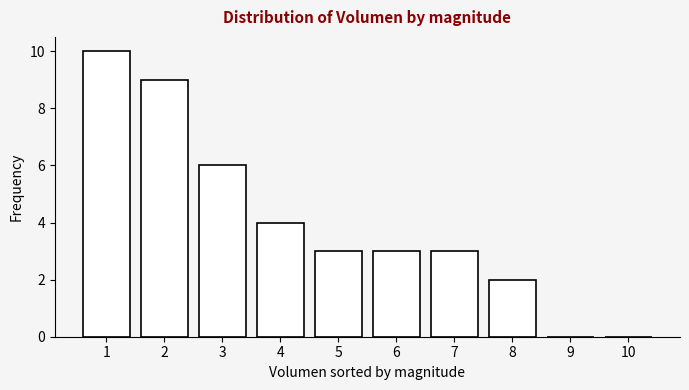

Reading left to right, list all the values displayed in this chart.

1=10	2=9	3=6	4=4	5=3	6=3	7=3	8=2	9=0	10=0